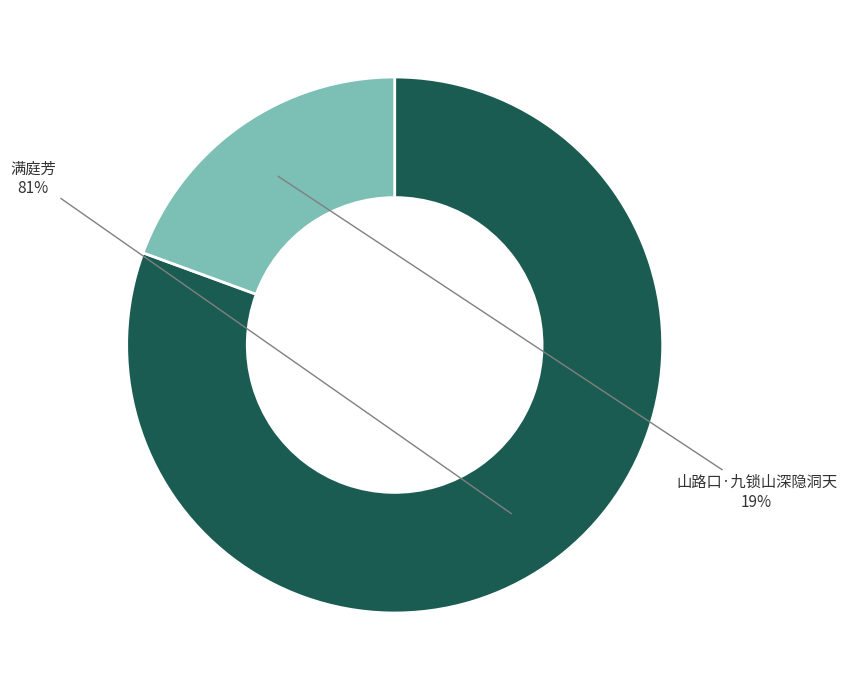

How many segments does this pie chart have?

2